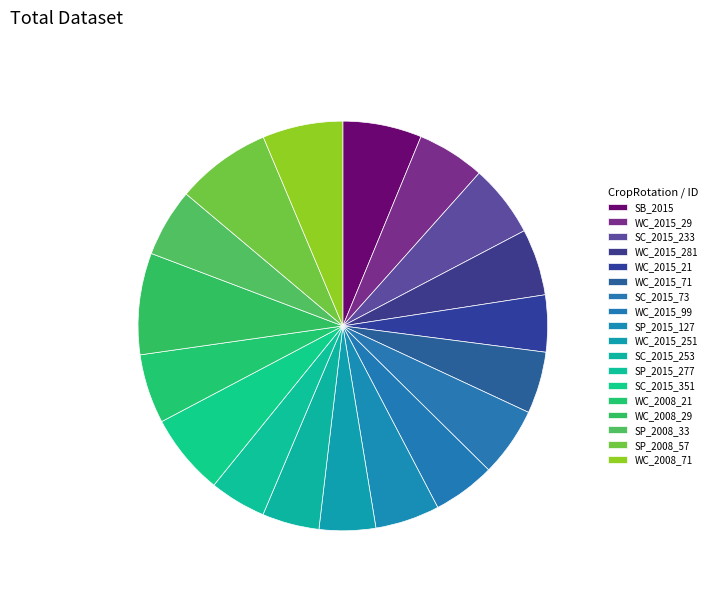

Rank the categories by value from highest to lowest.

WC_2008_29, SP_2008_57, SC_2015_351, WC_2008_71, SB_2015, SC_2015_233, WC_2008_21, SC_2015_73, SP_2008_33, WC_2015_29, WC_2015_281, SP_2015_127, WC_2015_99, WC_2015_71, SC_2015_253, WC_2015_21, SP_2015_277, WC_2015_251